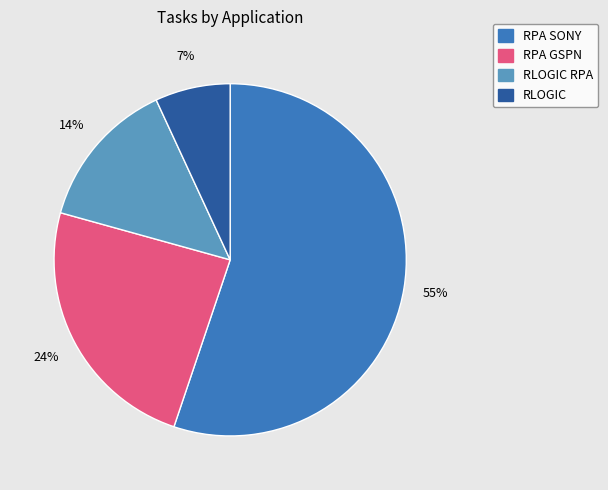

Do RLOGIC and RPA SONY together represent more than half of the pie?

Yes